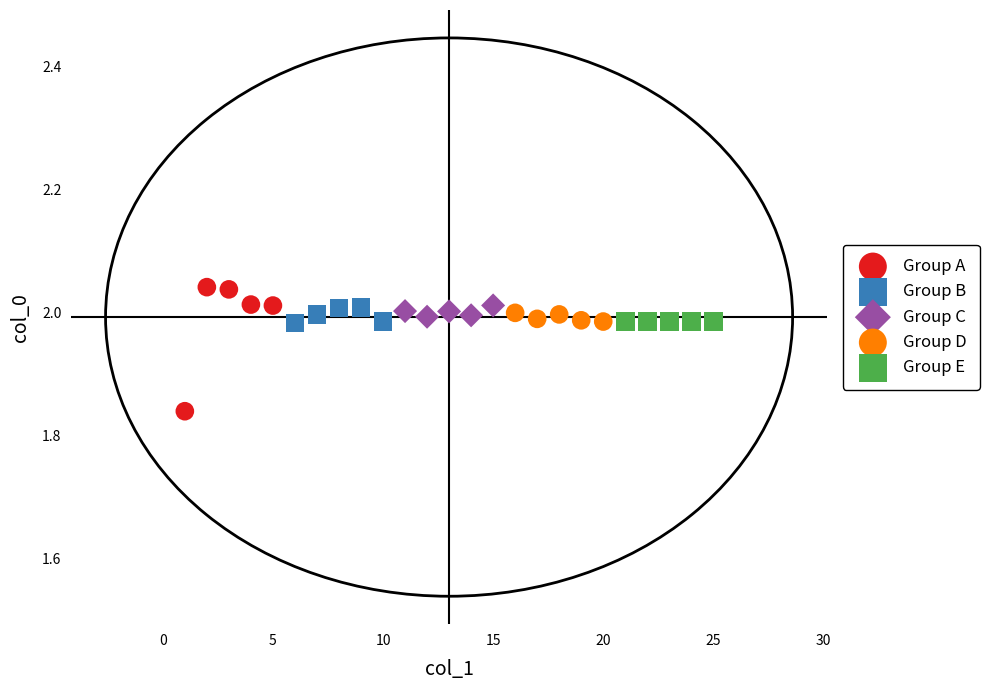

What are all the series names shown in the legend?

Group A, Group B, Group C, Group D, Group E